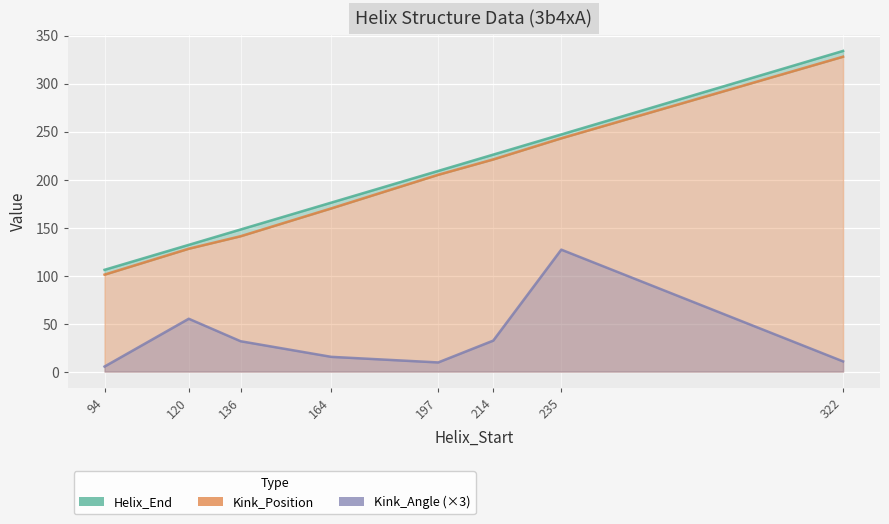

Is it true that Kink_Position equals 128.0 at 120?

True